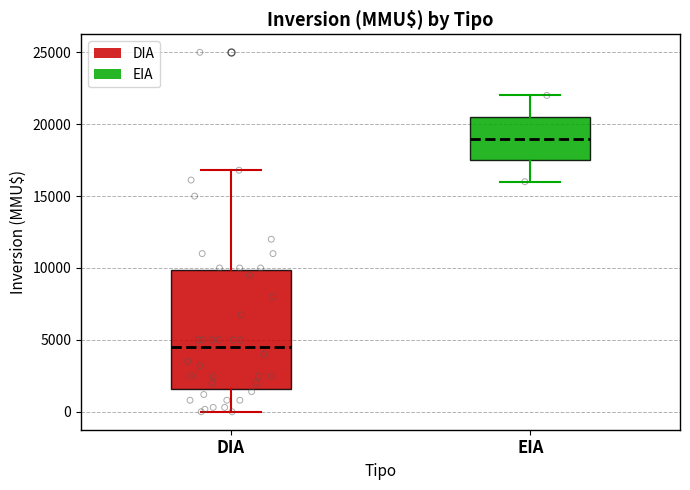

Where does the median line of the box for EIA sit on the y-axis? The values are not printed on the chart, so give them approximately, as read against the axis.

19000